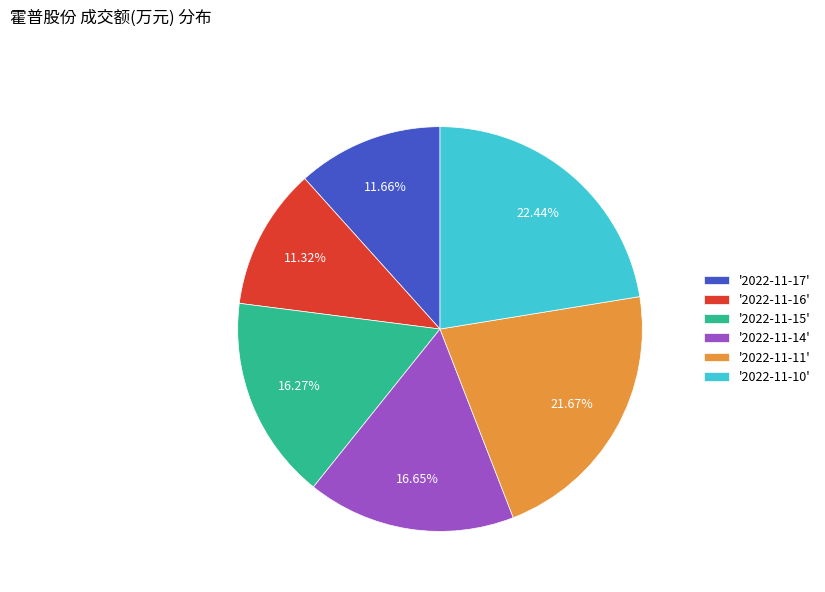

What is the ratio of the value at '2022-11-15' to the value at '2022-11-11'?

0.8